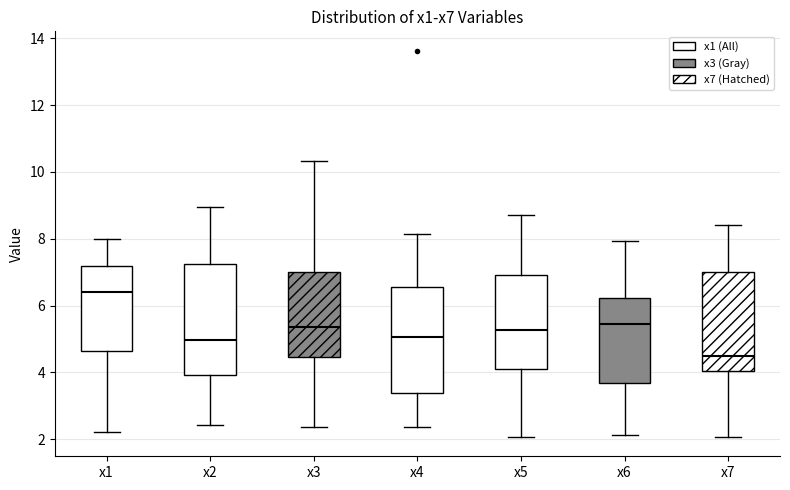

Reading left to right, read every box against the y-axis: the position of its median line, the range the box covers, and the ends of its whiskers. The values are not printed on the chart, so give them approximately, as read against the axis.

x1: median 6.4, box 4.6 to 7.2, whiskers 2.2 to 8.0
x2: median 5.0, box 4.0 to 7.2, whiskers 2.4 to 9.0
x3: median 5.4, box 4.4 to 7.0, whiskers 2.4 to 10.4
x4: median 5.0, box 3.4 to 6.6, whiskers 2.4 to 8.2
x5: median 5.2, box 4.2 to 7.0, whiskers 2.0 to 8.8
x6: median 5.4, box 3.6 to 6.2, whiskers 2.2 to 8.0
x7: median 4.4, box 4.0 to 7.0, whiskers 2.0 to 8.4